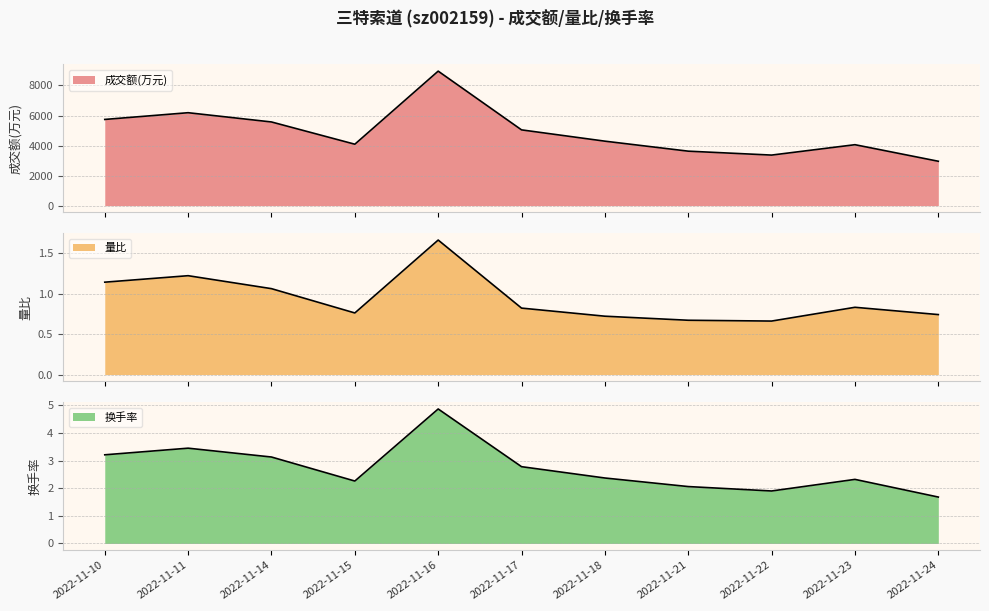

What is the sum of all 换手率 values?

30.0